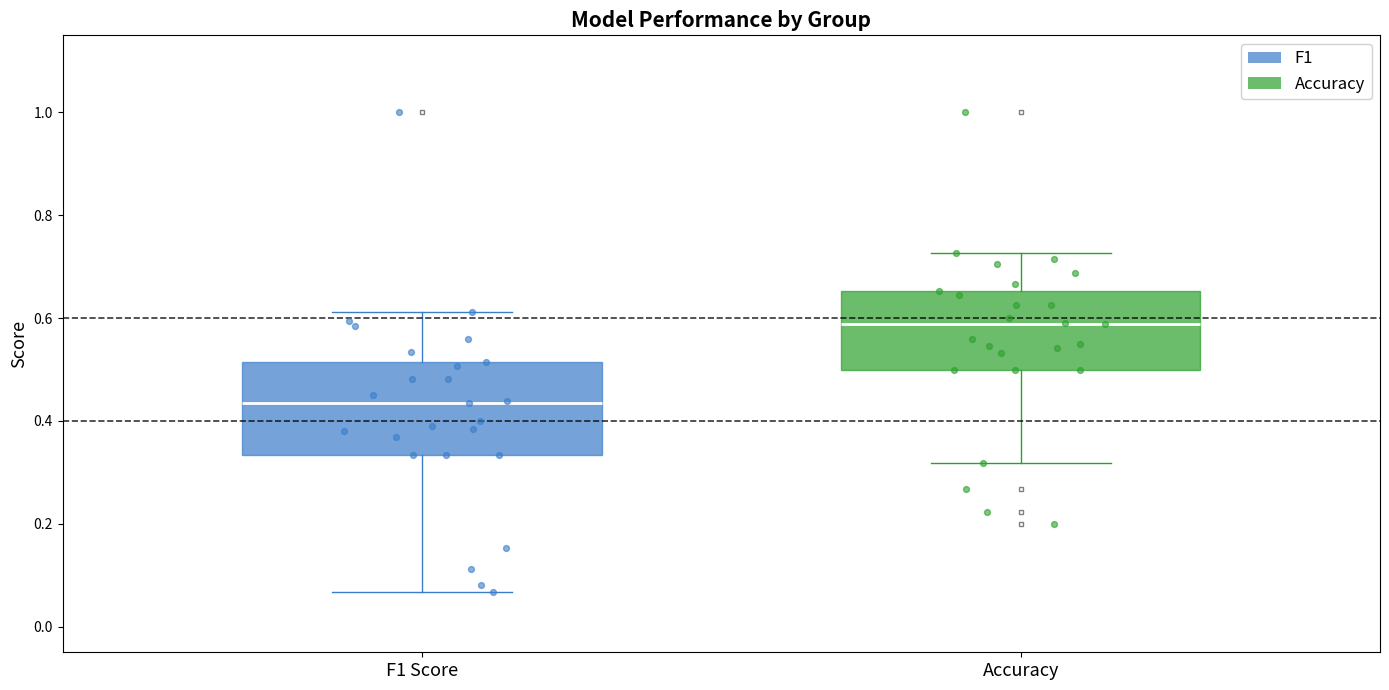

Where is the lower edge of the box for F1 Score on the y-axis? The values are not printed on the chart, so give them approximately, as read against the axis.

0.34